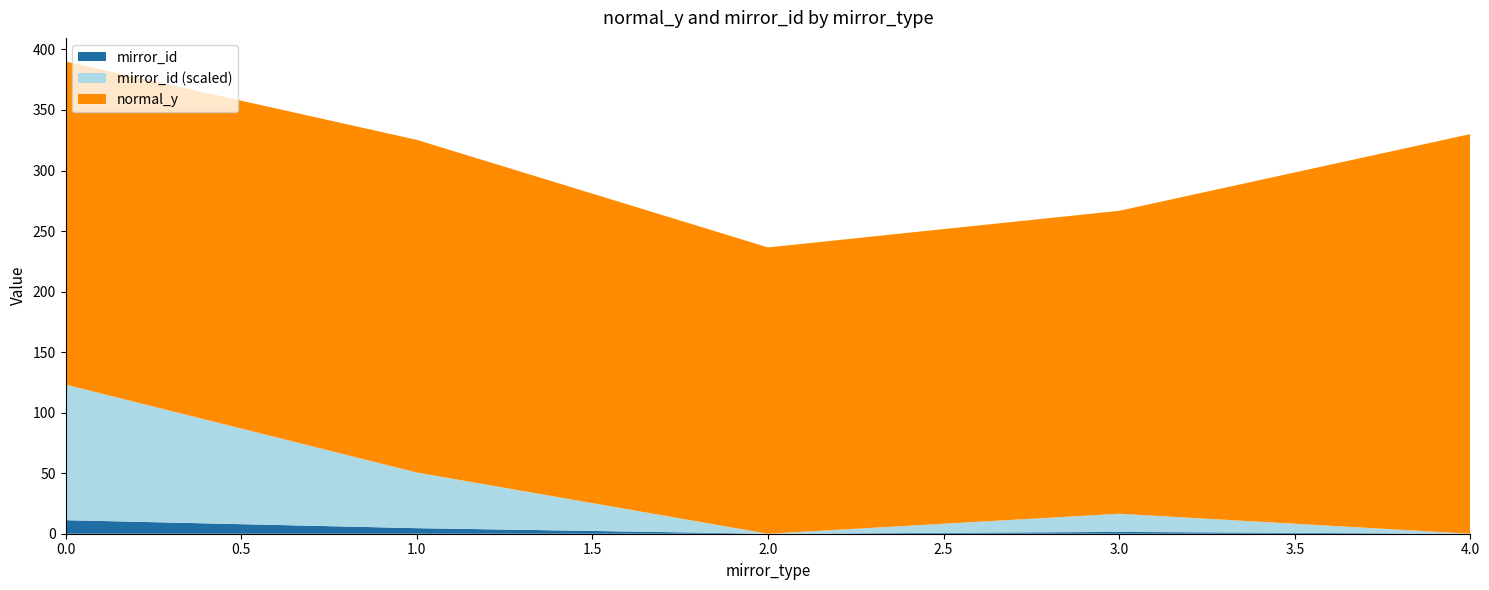

Reading right to left, extract all data points from this chart.

normal_y: 330.1	250.2	236.5	272.5	263.9
mirror_id: 0.0	1.8	0.0	4.2	10.1